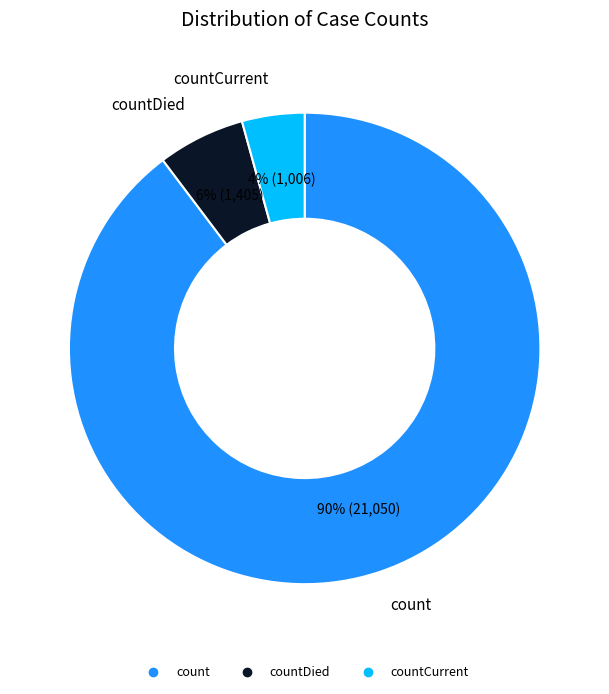

Count the number of slices in the pie.

3